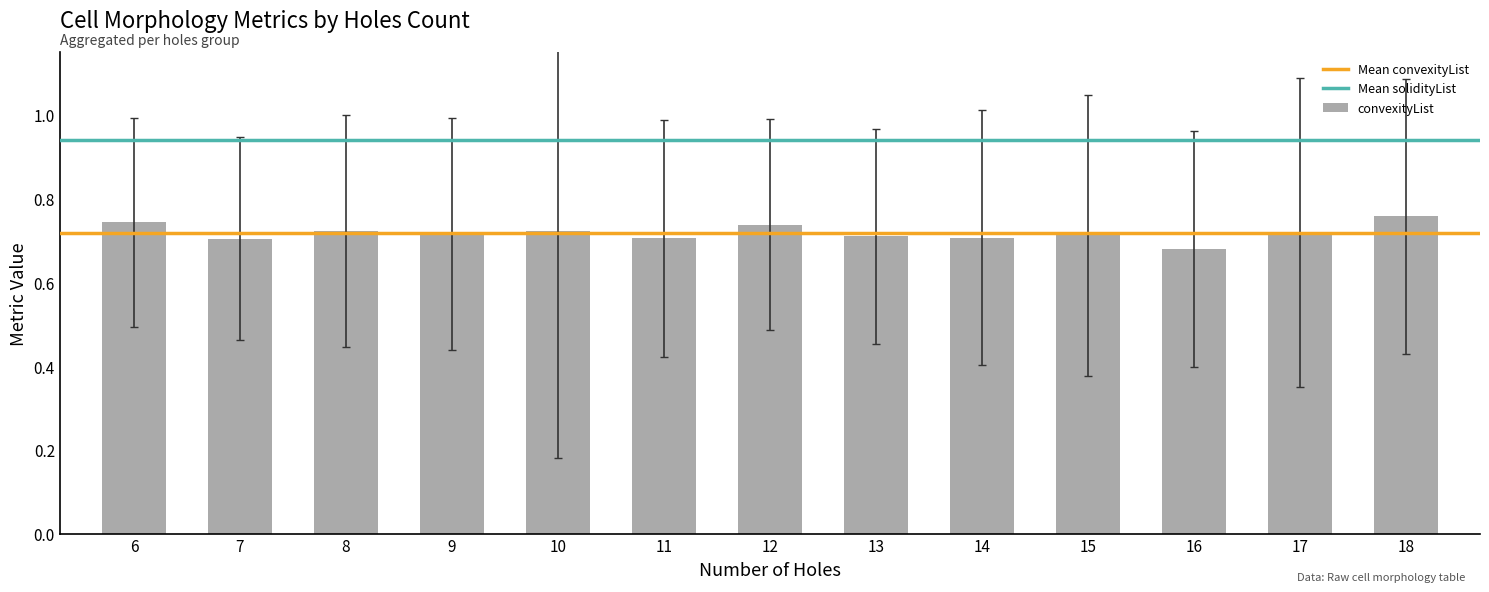

At which category does the chart reach its minimum across all series?

16